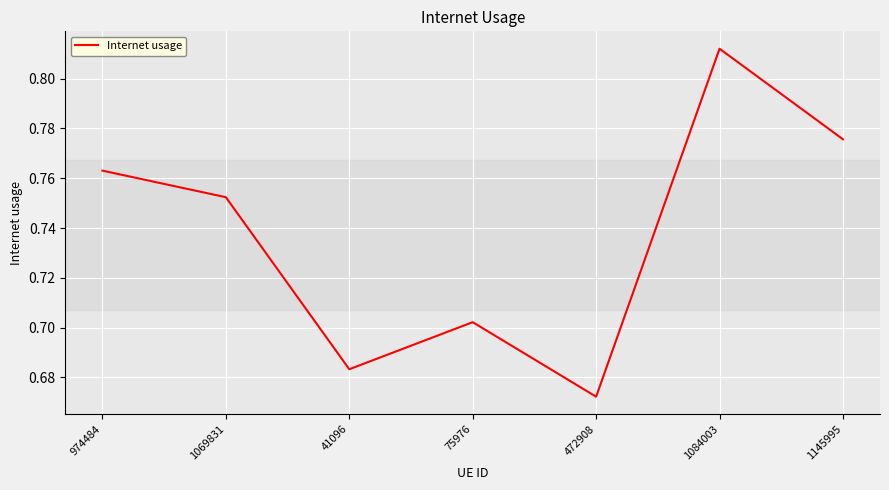

Which has a higher value, 1069831 or 75976?

1069831